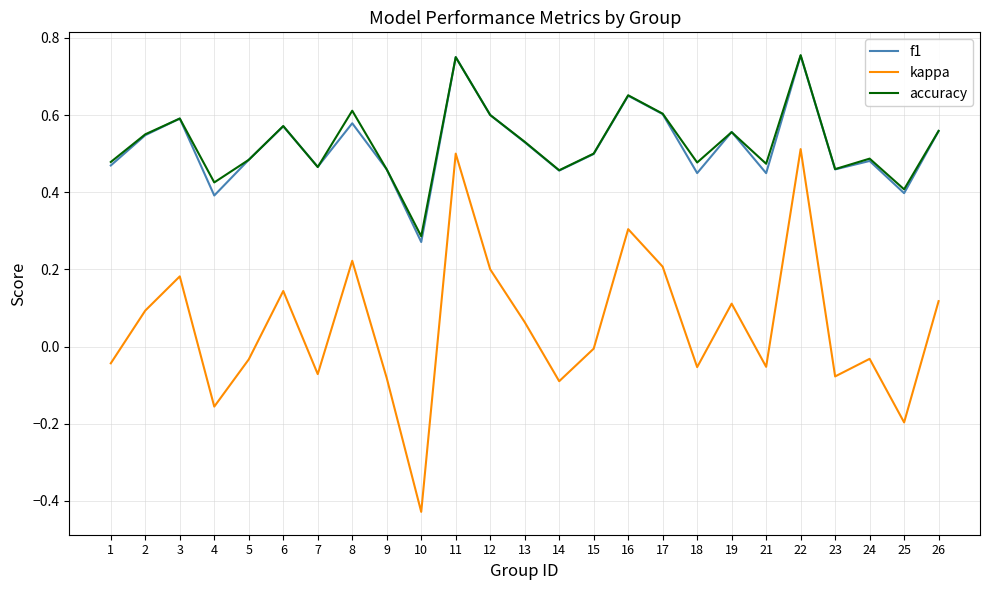

Which series has the widest spread of values?

kappa